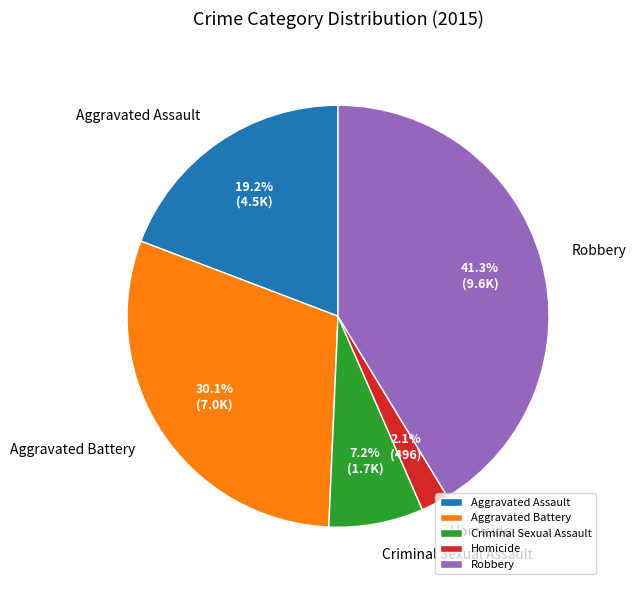

Does Criminal Sexual Assault represent more than half of the total?

No